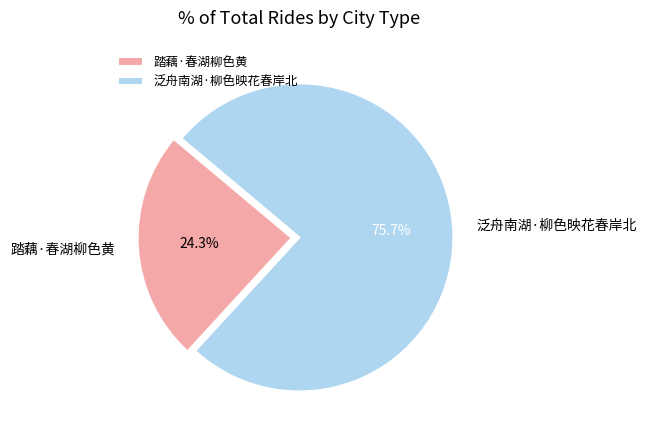

What is the smallest slice in the pie chart?

踏藕·春湖柳色黄